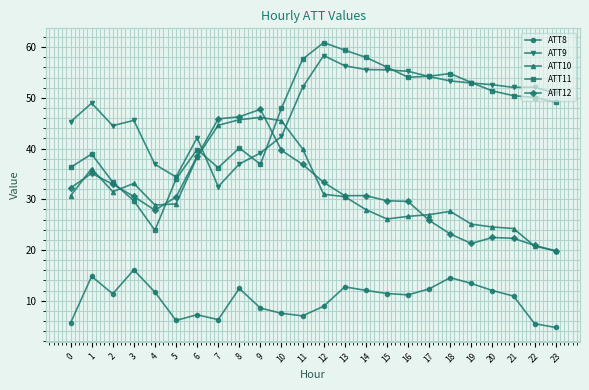

What is the value of the ATT9 point at the 23rd from the left?

52.1